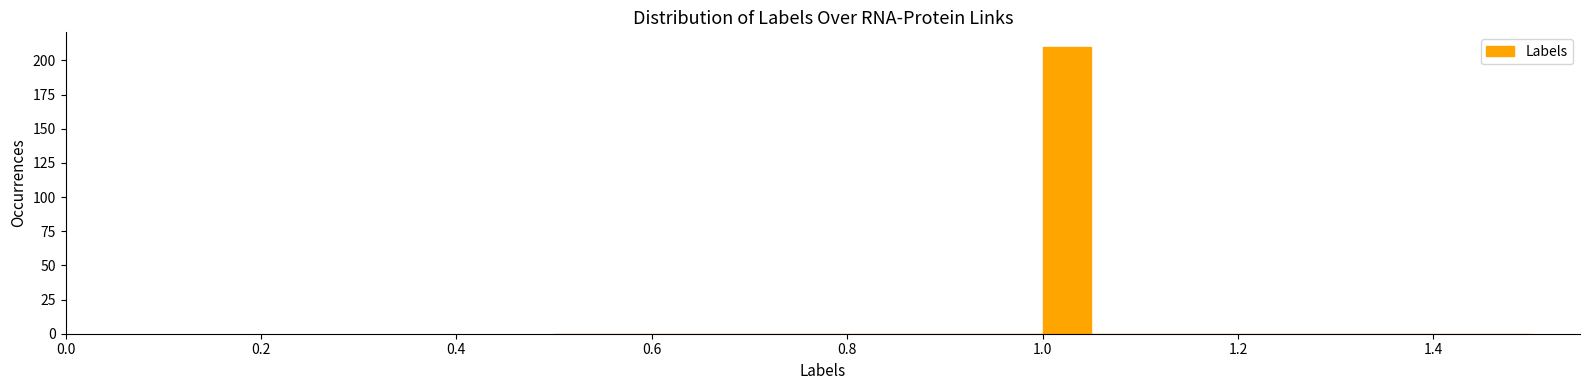

Read against the x-axis, roughly where is the centre of the tallest bar?

1.02